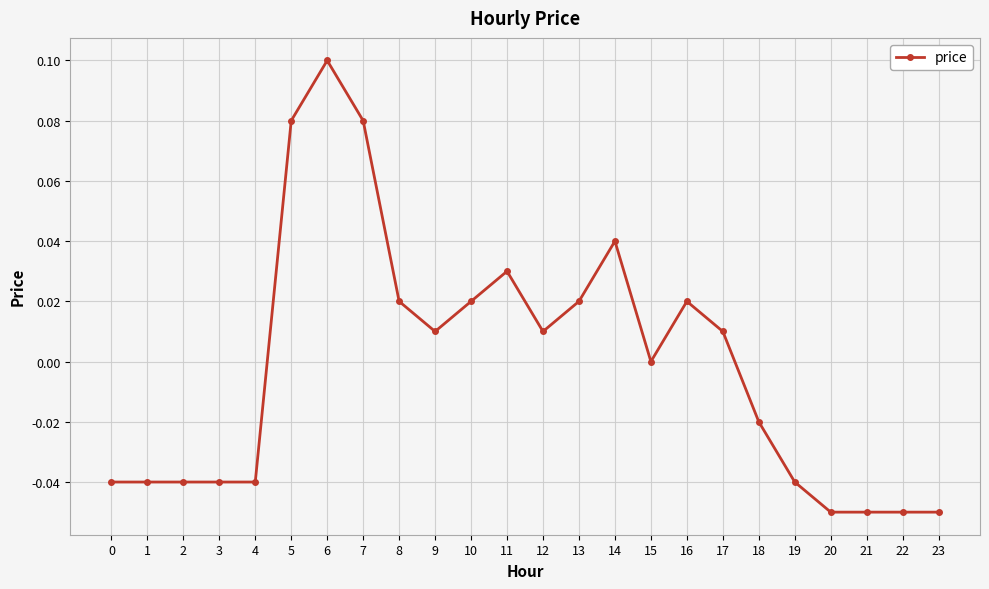

Where does the data first go above 0?

5